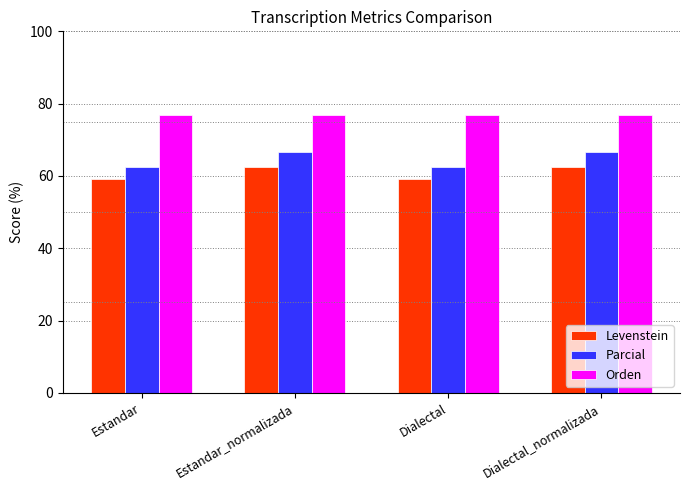

What are all the series names shown in the legend?

Levenstein, Parcial, Orden